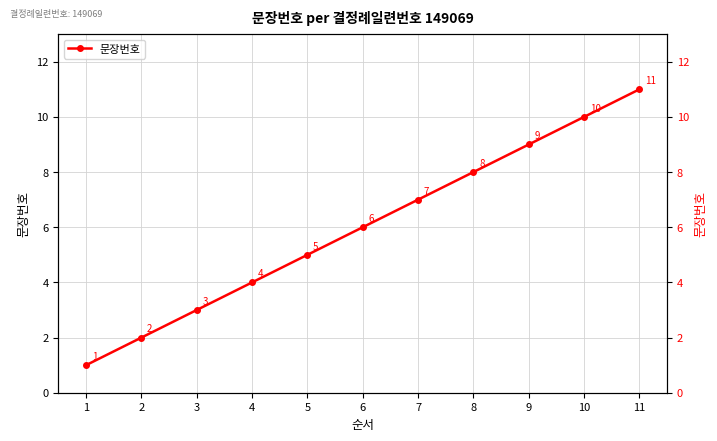

Rank the categories by value from highest to lowest.

11, 10, 9, 8, 7, 6, 5, 4, 3, 2, 1